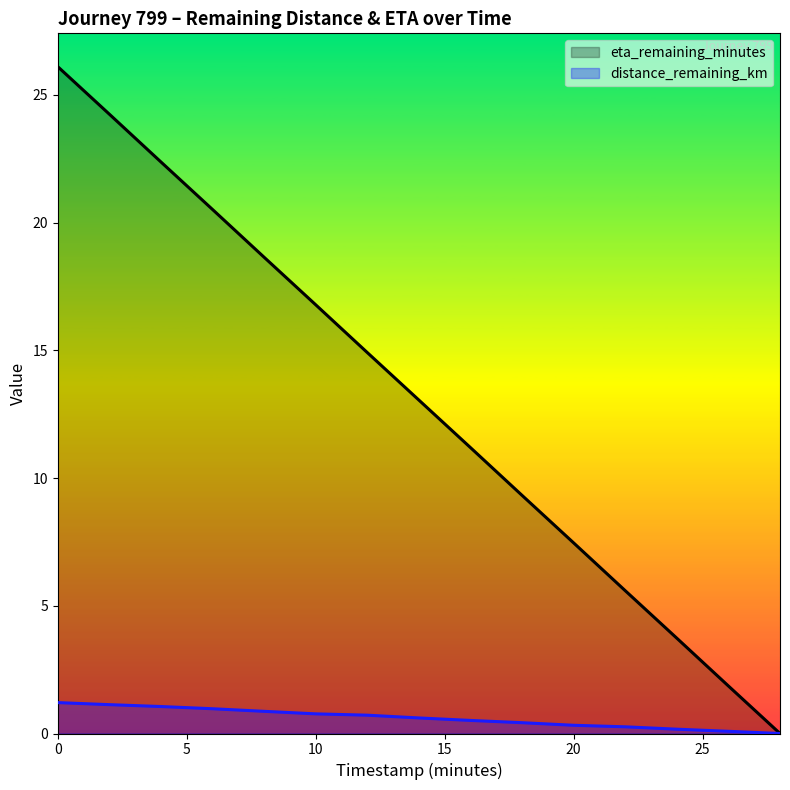

How many positive values does the distance_remaining_km series have?

14